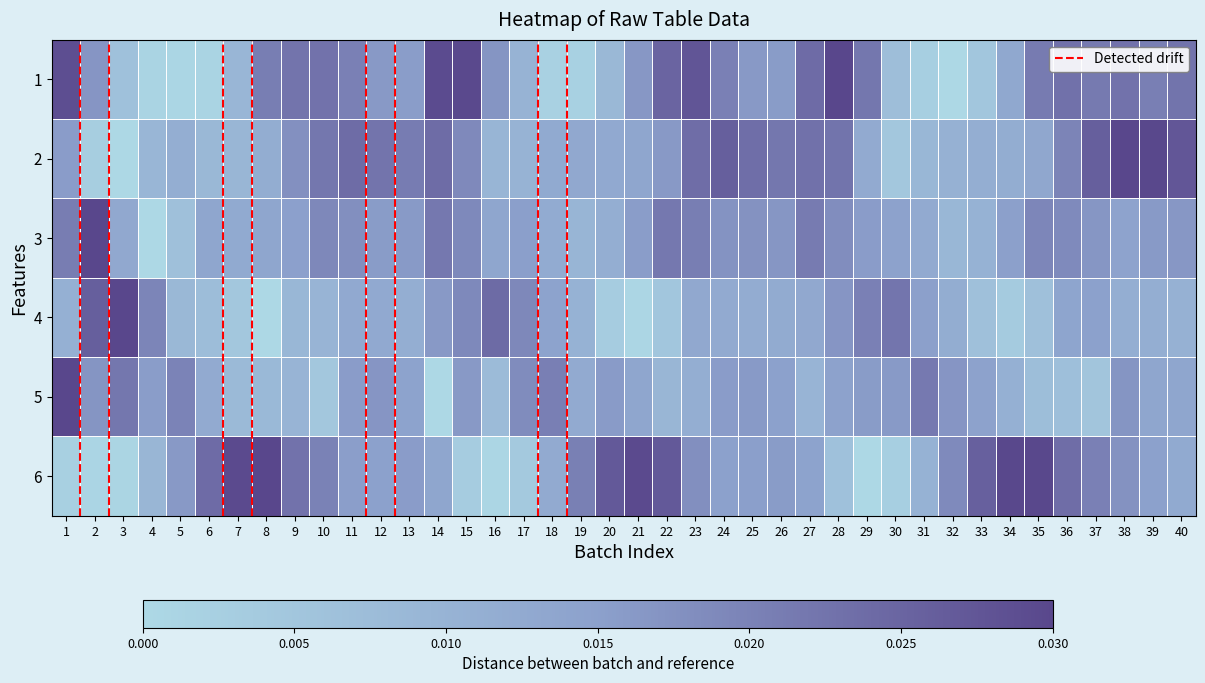

At how many categories does at least one series exceed 0?

40